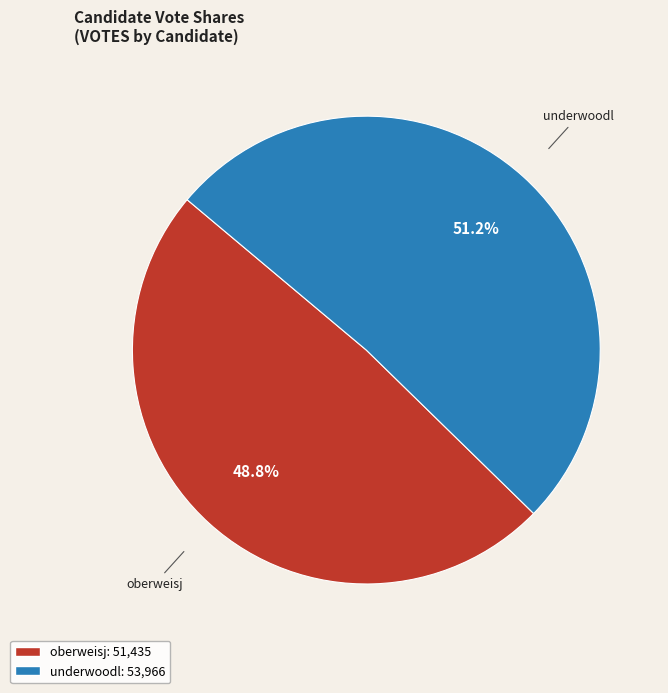

To the nearest percent, what is the average slice percentage?

50%